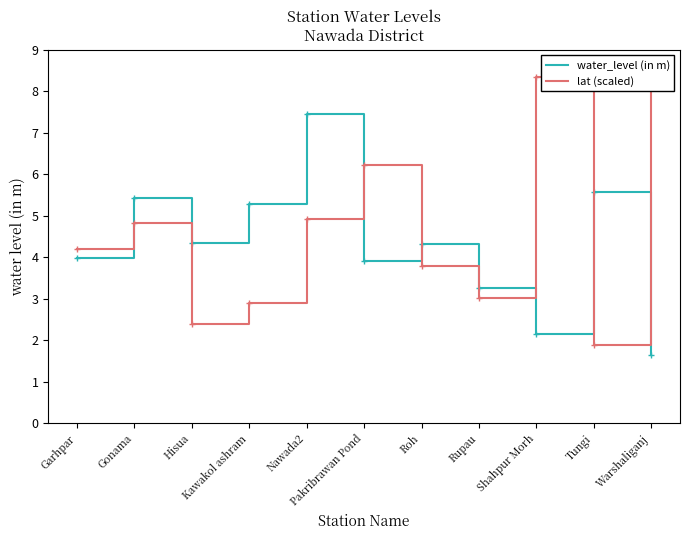

How many distinct data groups are displayed?

2